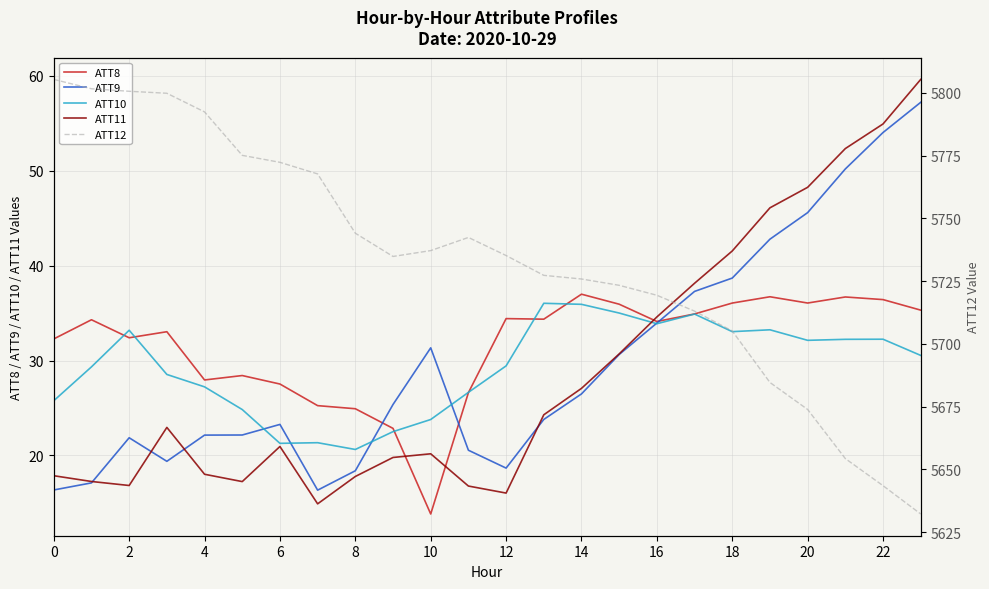

True or false: ATT11 has more than 1 points higher than both neighbors.

True